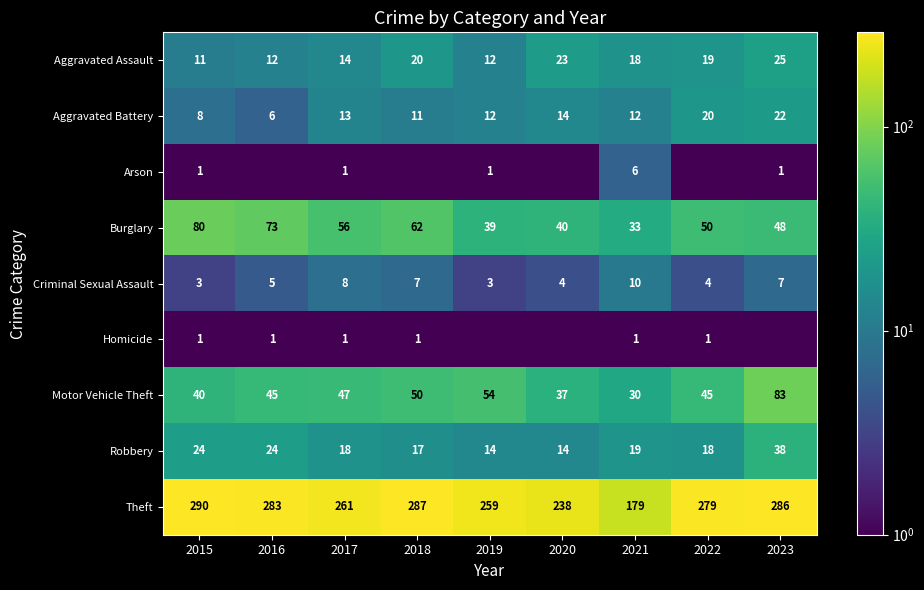

List the labels in order of Arson value, smallest first.

2016, 2018, 2020, 2022, 2015, 2017, 2019, 2023, 2021